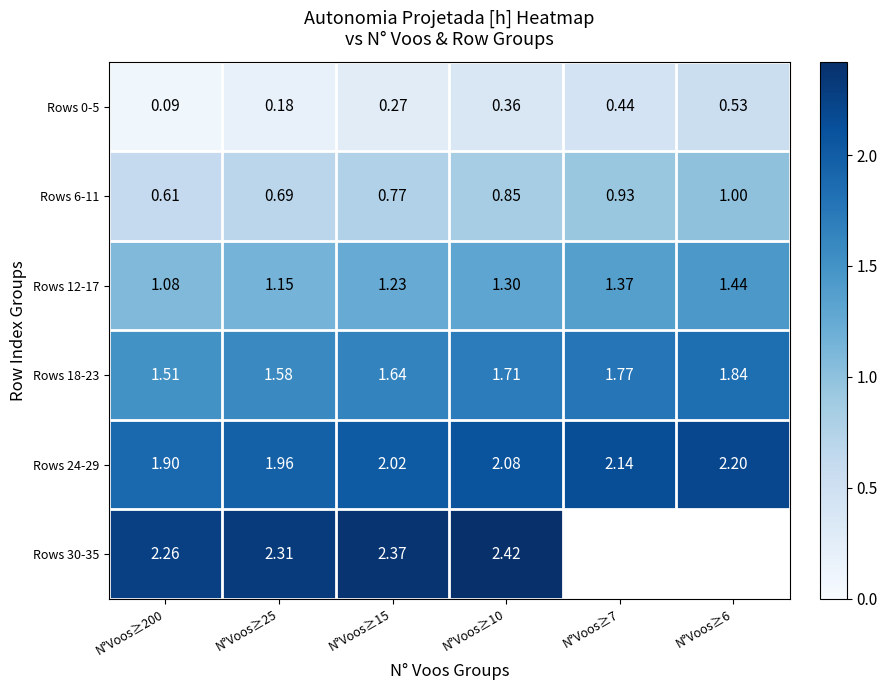

Is the value of Rows 18-23 at N°Voos≥25 greater than the value of Rows 30-35 at N°Voos≥25?

No